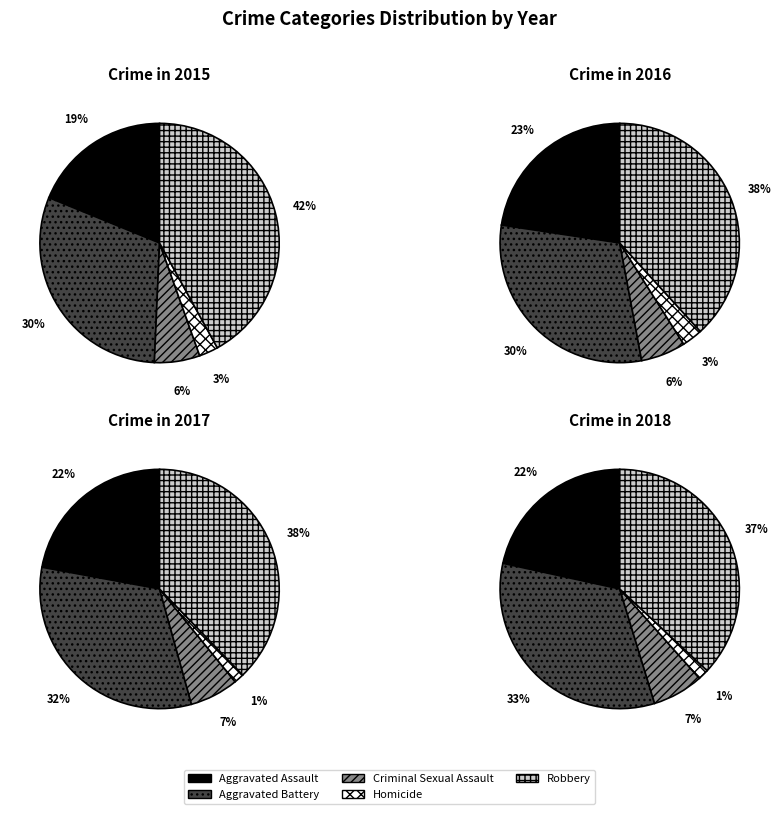

Combined, what portion of the pie is Aggravated Assault and Aggravated Battery?

49.3%